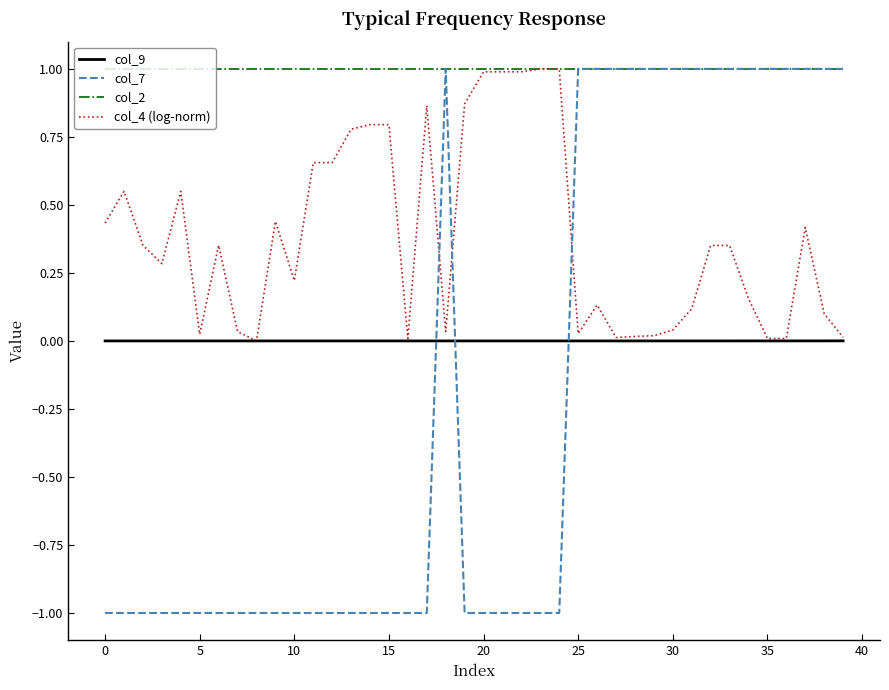

Which series has the widest spread of values?

col_7